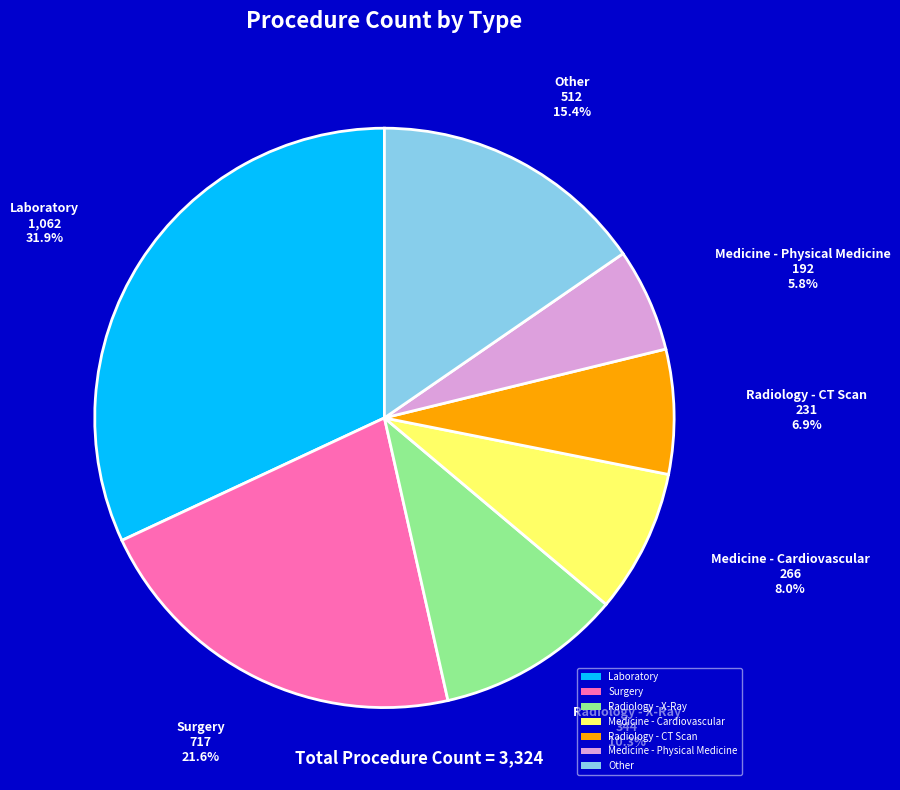

Which slice is the smallest?

Medicine - Physical Medicine